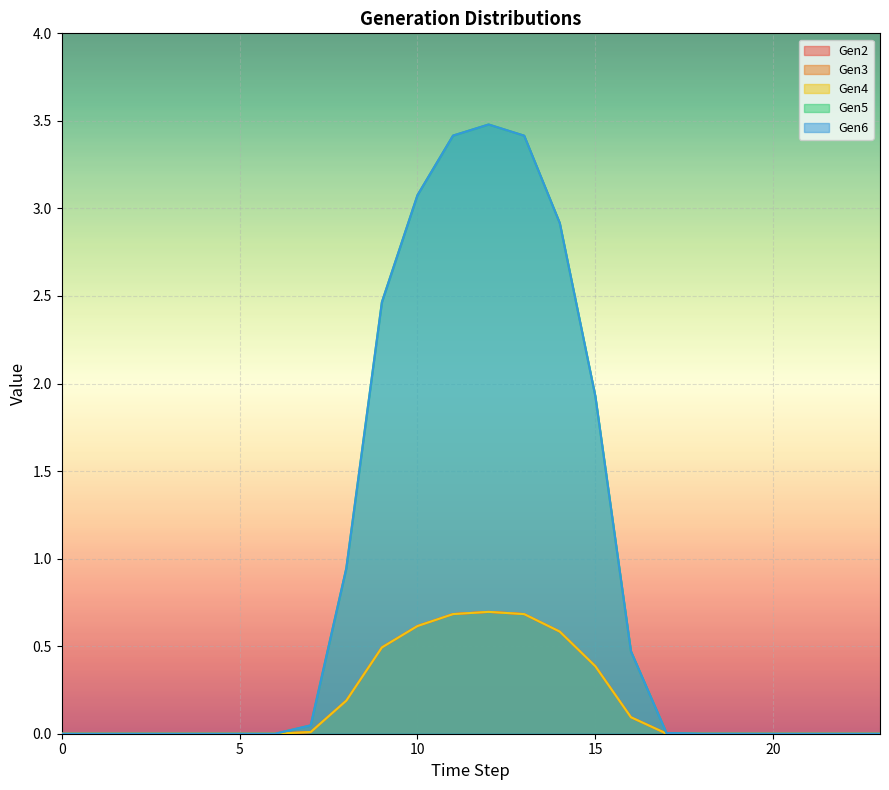

What is the average value of the Gen5 series?

0.2